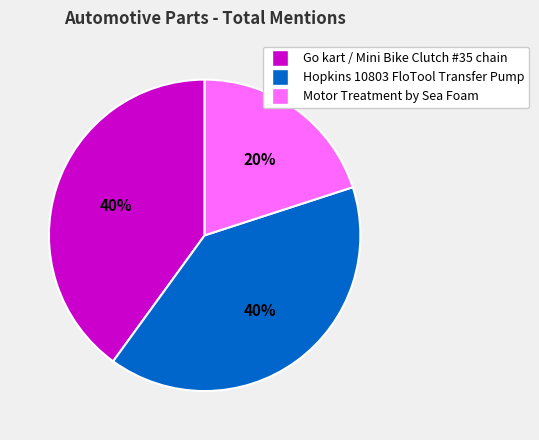

Does Hopkins 10803 FloTool Transfer Pump represent more than half of the total?

No